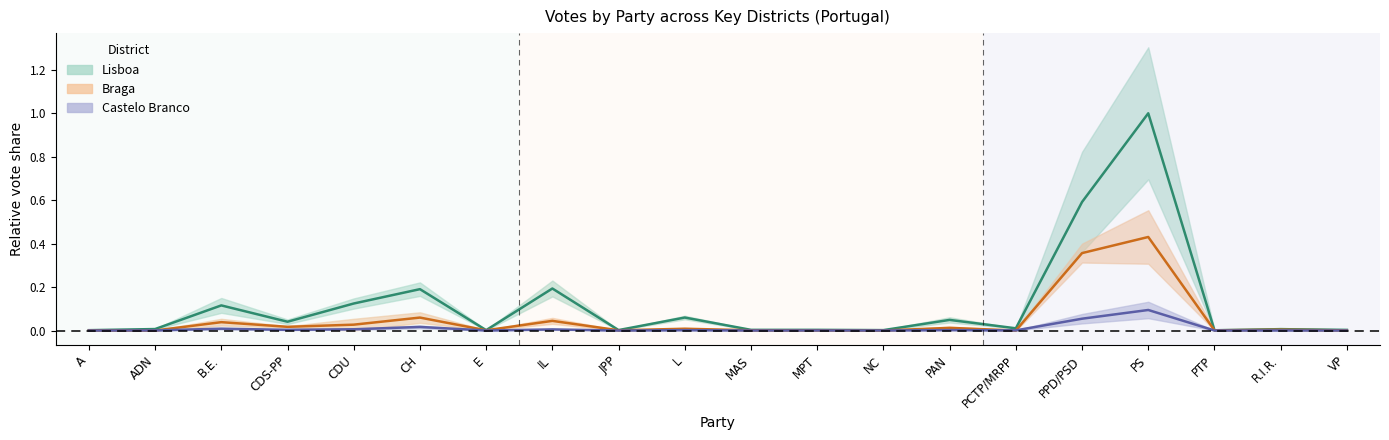

Which series changed the most between IL and PCTP/MRPP?

Lisboa